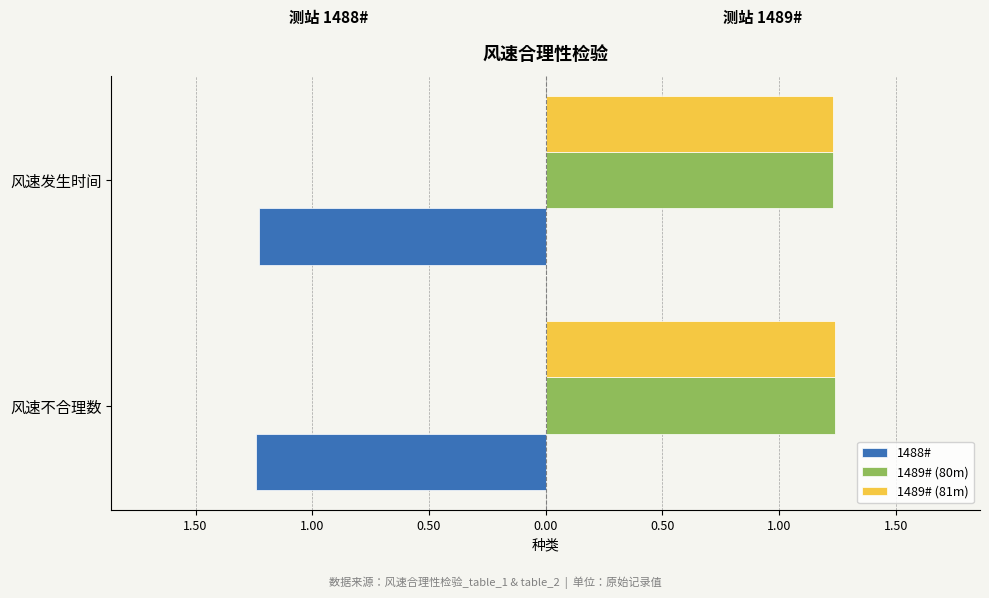

What are all the series names shown in the legend?

1488#, 1489# (80m), 1489# (81m)